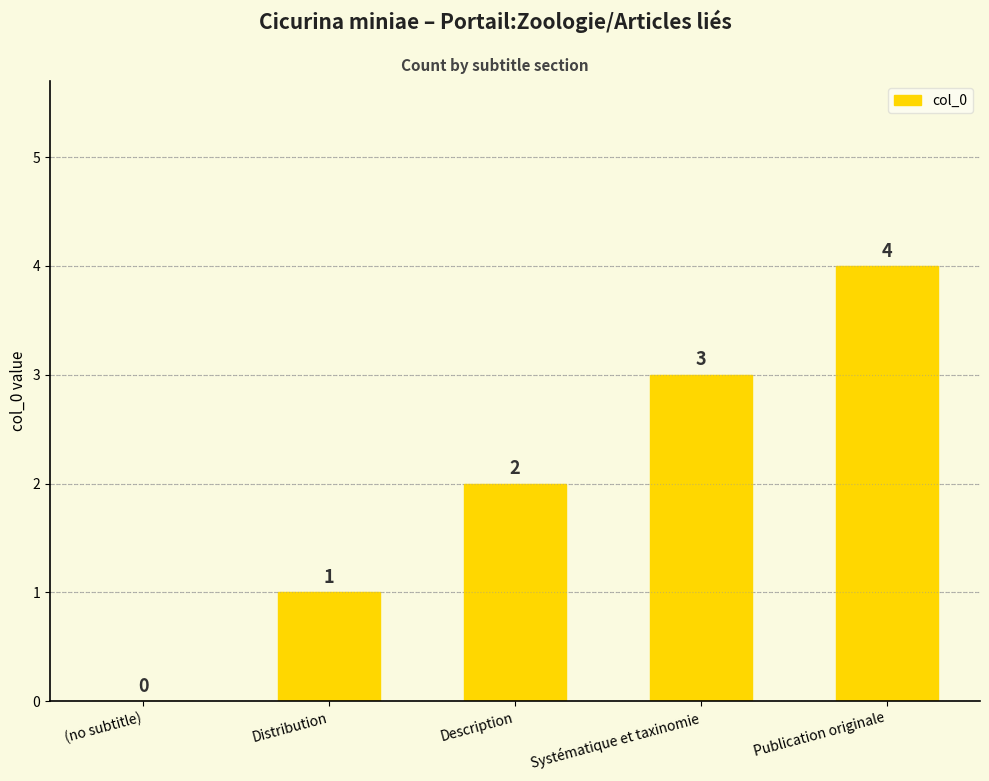

Reading right to left, extract all data points from this chart.

Publication originale=4	Systématique et taxinomie=3	Description=2	Distribution=1	(no subtitle)=0